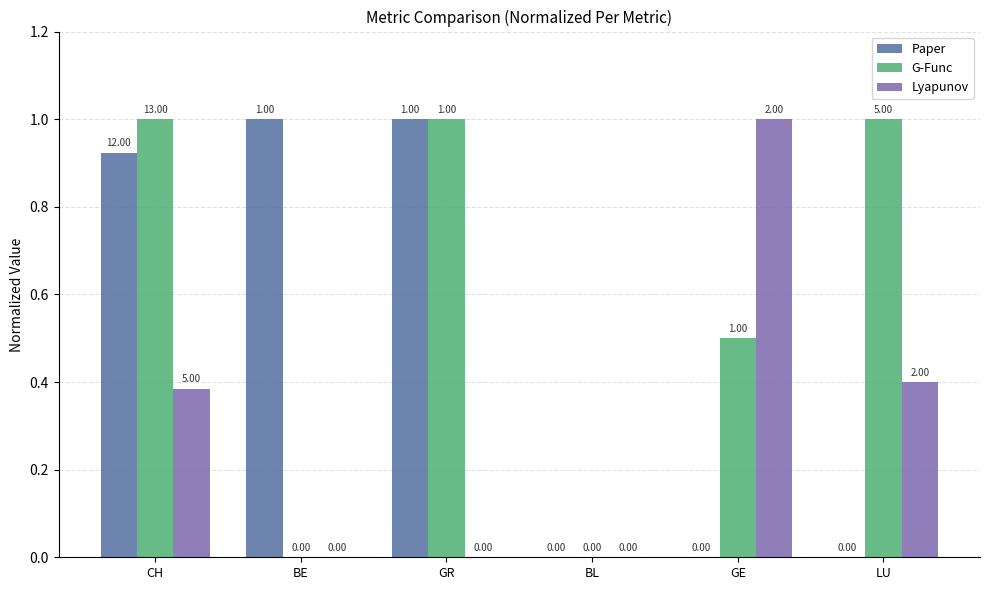

How many groups of bars are there?

6